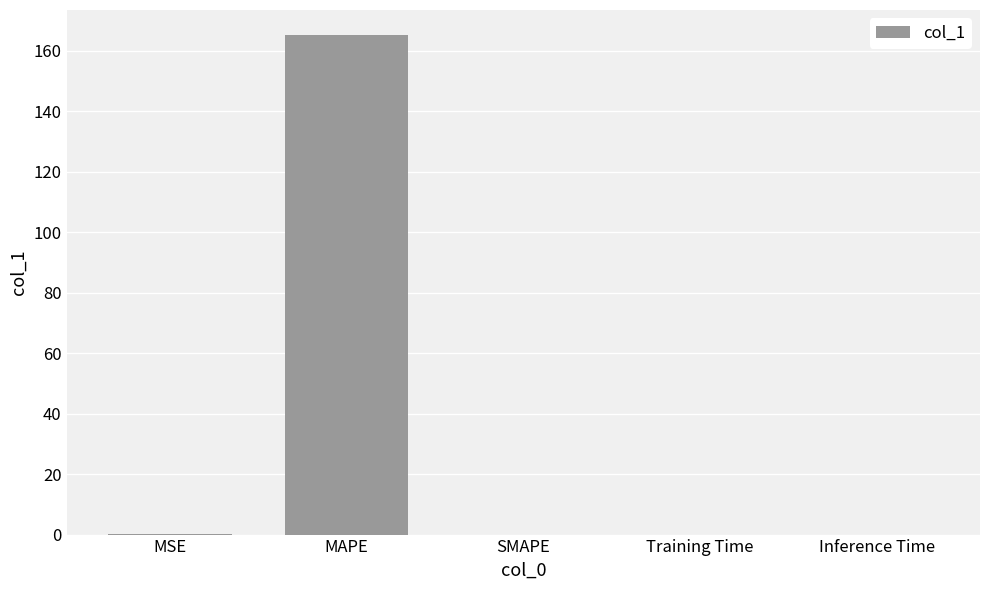

What is the maximum value shown in the chart?

165.2